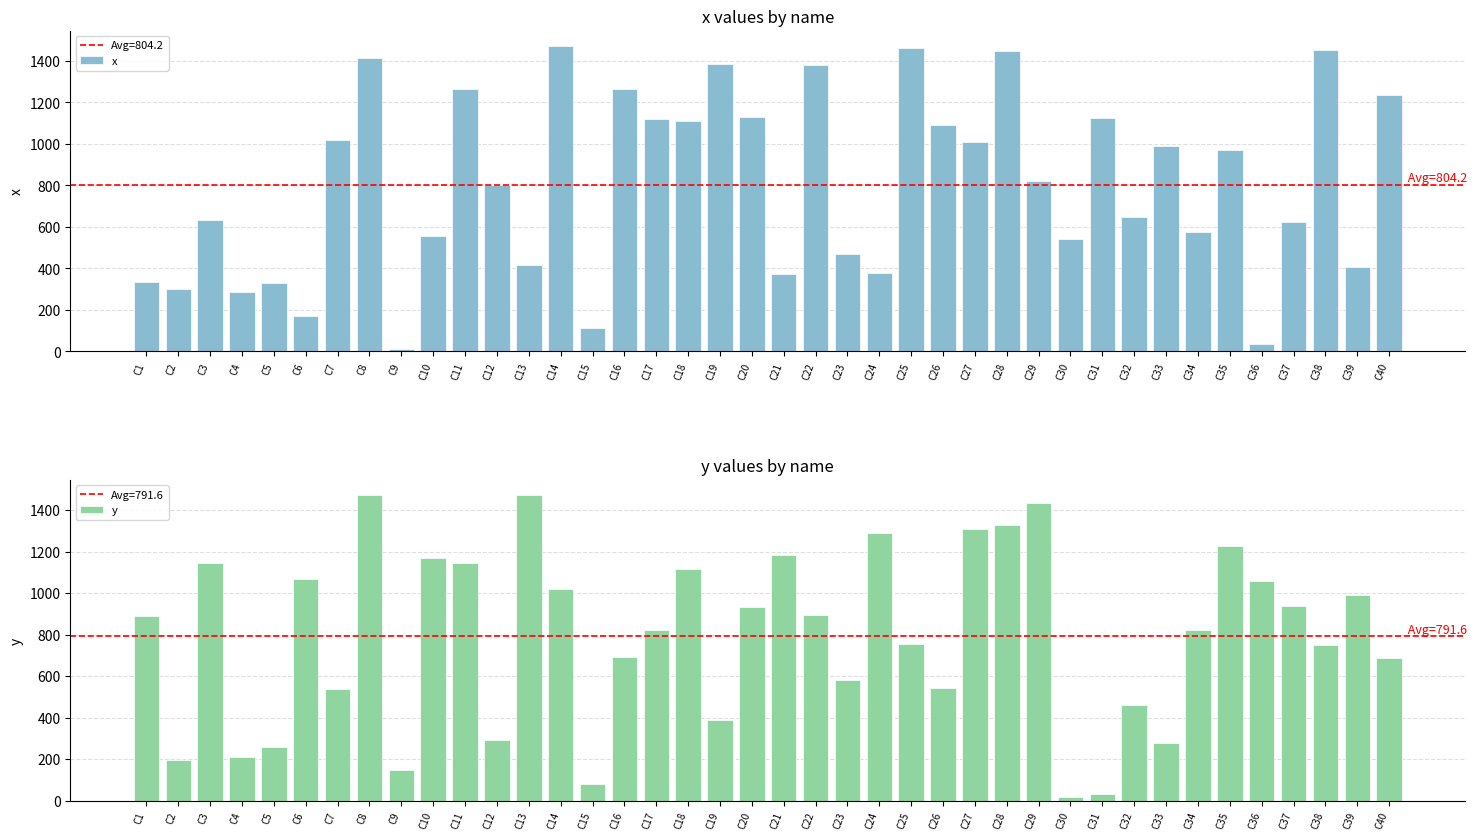

At how many categories does at least one series exceed 664?

32